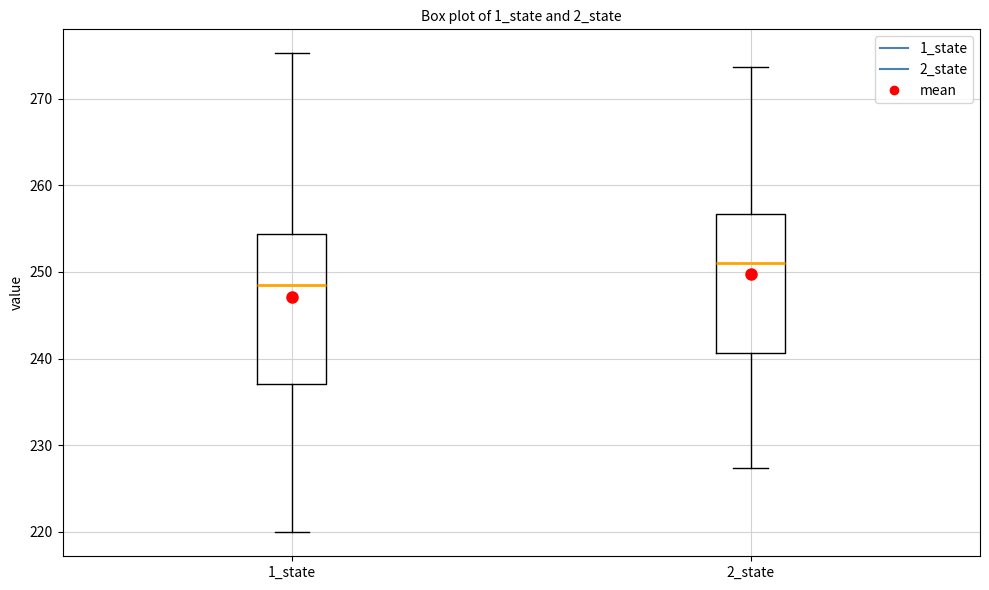

Reading left to right, read every box against the y-axis: the position of its median line, the range the box covers, and the ends of its whiskers. The values are not printed on the chart, so give them approximately, as read against the axis.

1_state: median 248, box 237 to 254, whiskers 220 to 275
2_state: median 251, box 241 to 257, whiskers 227 to 274